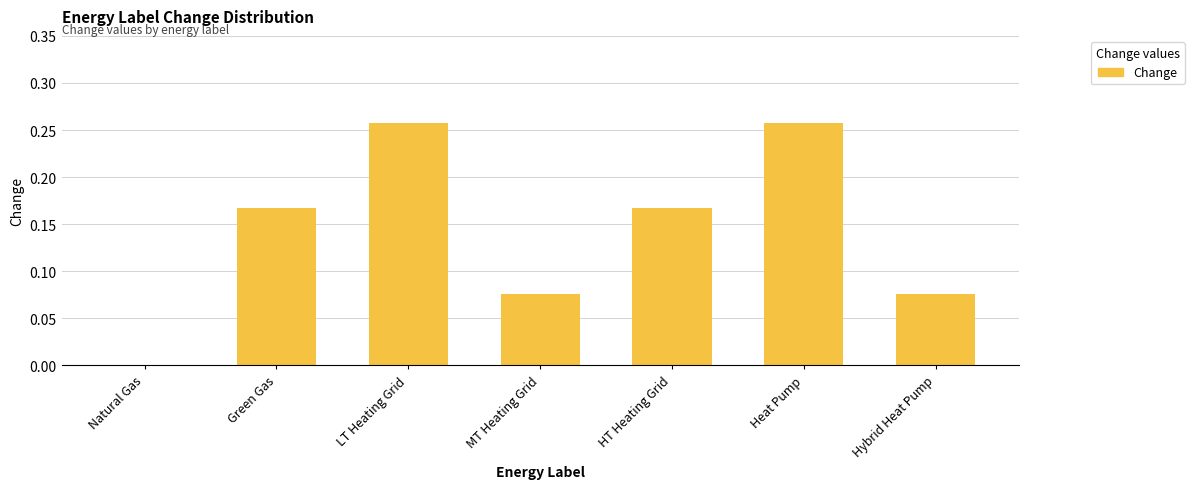

Count the number of data series in this chart.

1